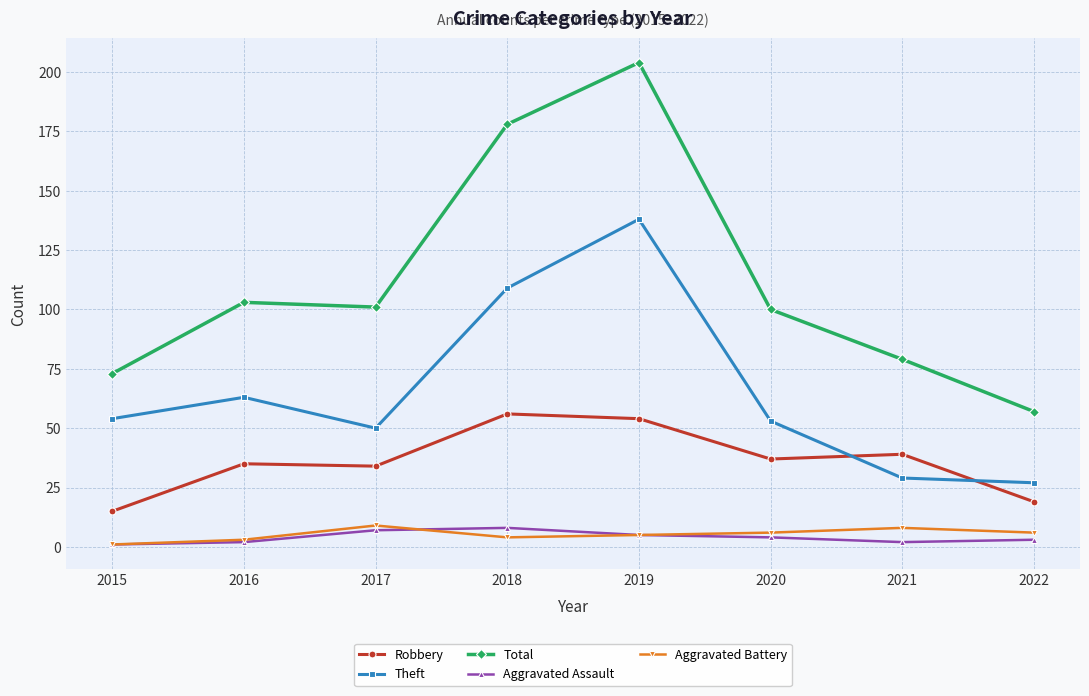

Which series has the largest range (max minus min)?

Total